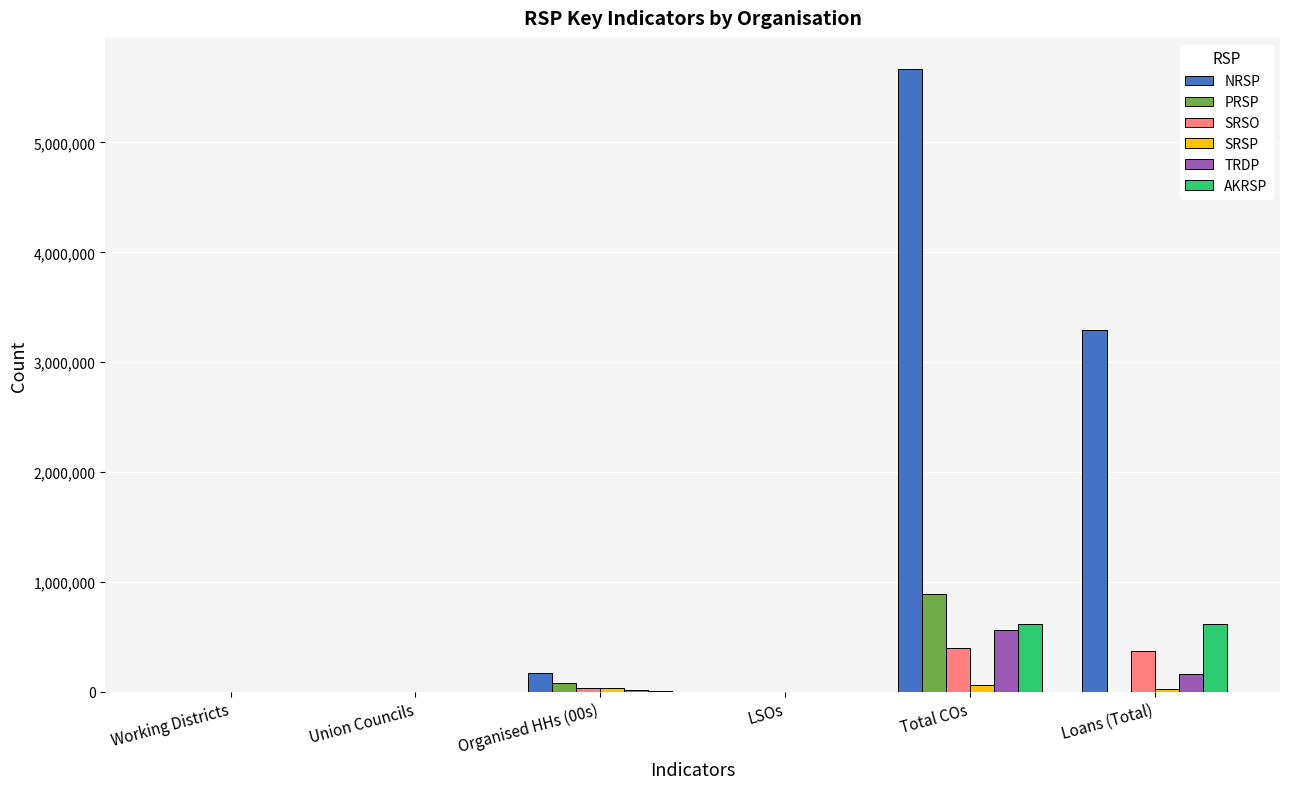

Which series has the largest total across all categories?

NRSP